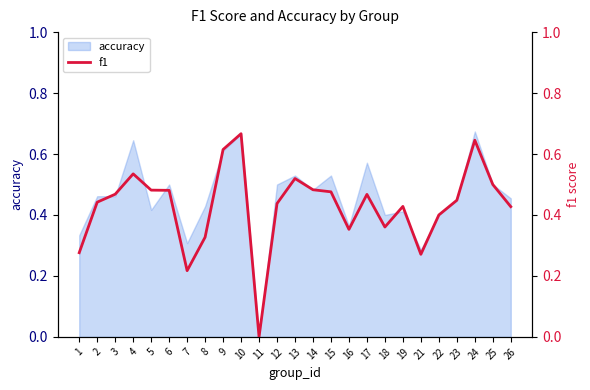

At which label is the value closest to 0?

11